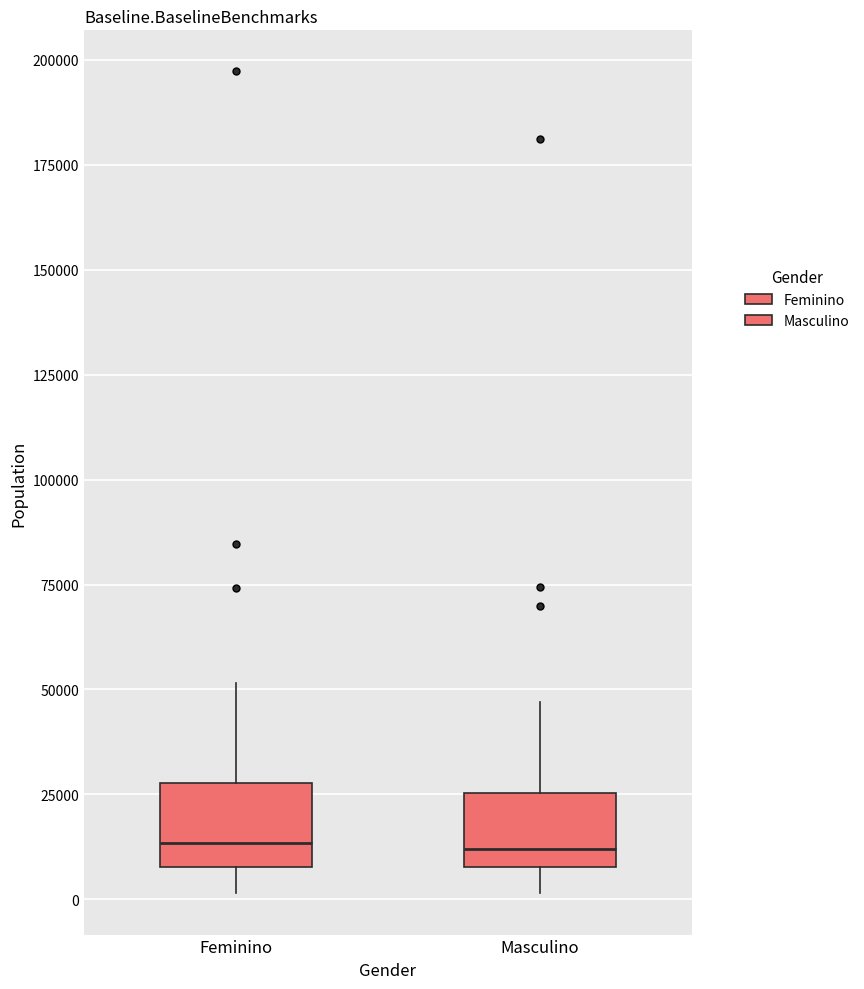

Where does the median line of the box for Feminino sit on the y-axis? The values are not printed on the chart, so give them approximately, as read against the axis.

15000